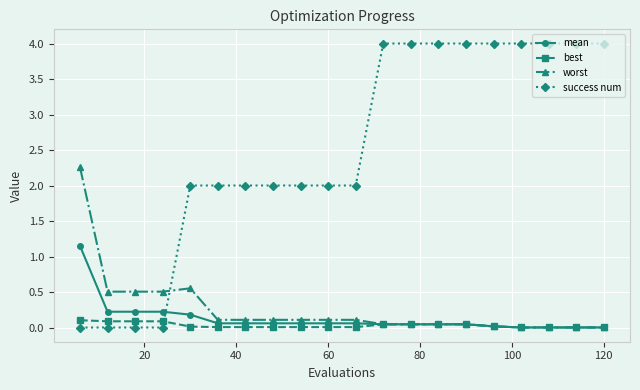

Which series has the widest spread of values?

success num